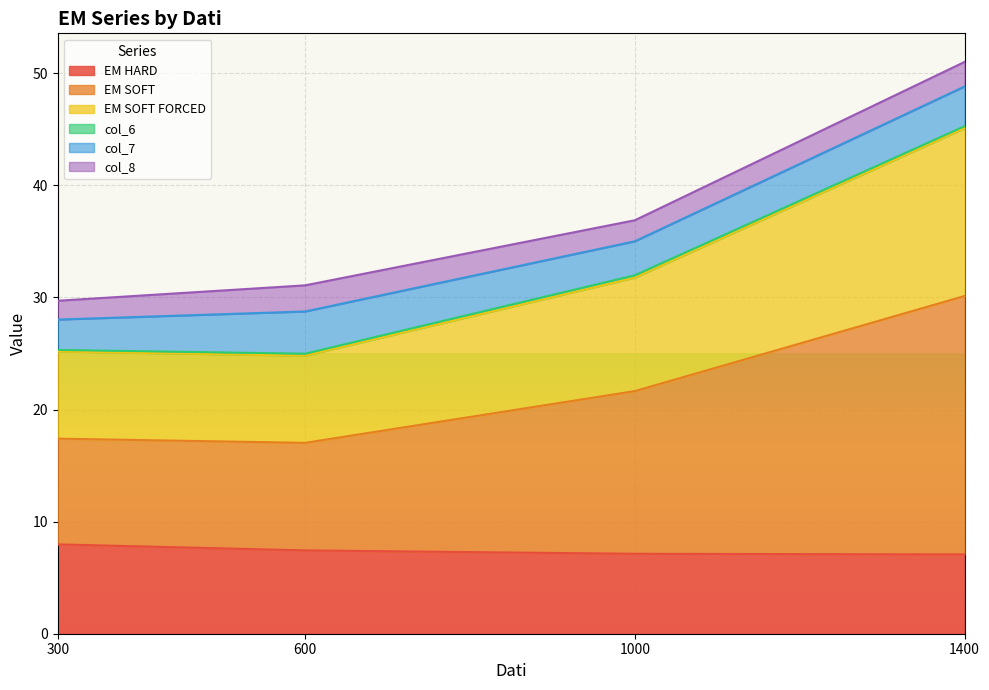

Which series has the largest total across all categories?

EM SOFT